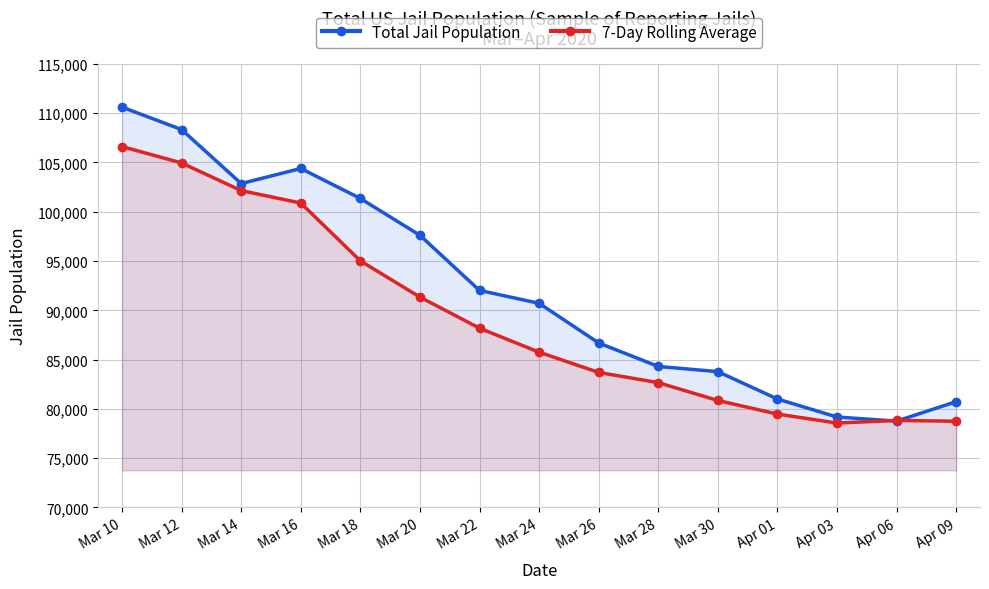

Reading left to right, what are all the values shown in this chart?

Total Jail Population: Mar 10=110617	Mar 12=108340	Mar 14=102863	Mar 16=104395	Mar 18=101352	Mar 20=97613	Mar 22=92023	Mar 24=90715	Mar 26=86691	Mar 28=84308	Mar 30=83782	Apr 01=81006	Apr 03=79178	Apr 06=78762	Apr 09=80735
7-Day Rolling Average: Mar 10=106614	Mar 12=104952	Mar 14=102148	Mar 16=100889	Mar 18=95021	Mar 20=91346	Mar 22=88191	Mar 24=85754	Mar 26=83702	Mar 28=82665	Mar 30=80855	Apr 01=79479	Apr 03=78565	Apr 06=78832	Apr 09=78751